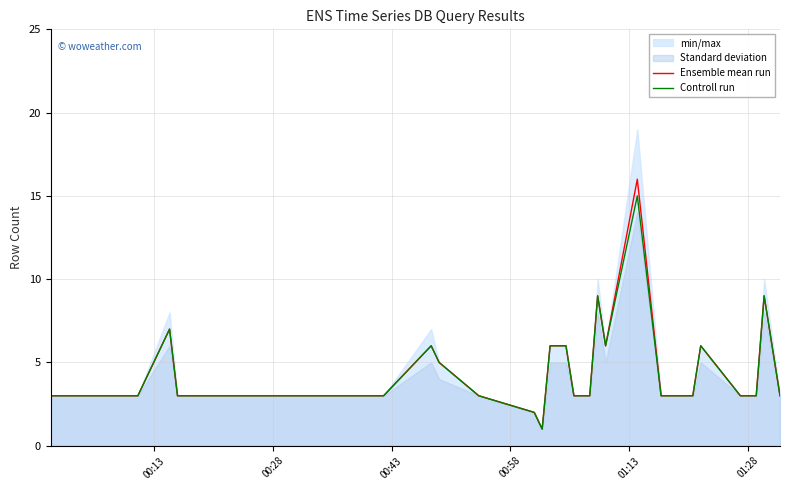

What is the minimum value shown in the chart?

1